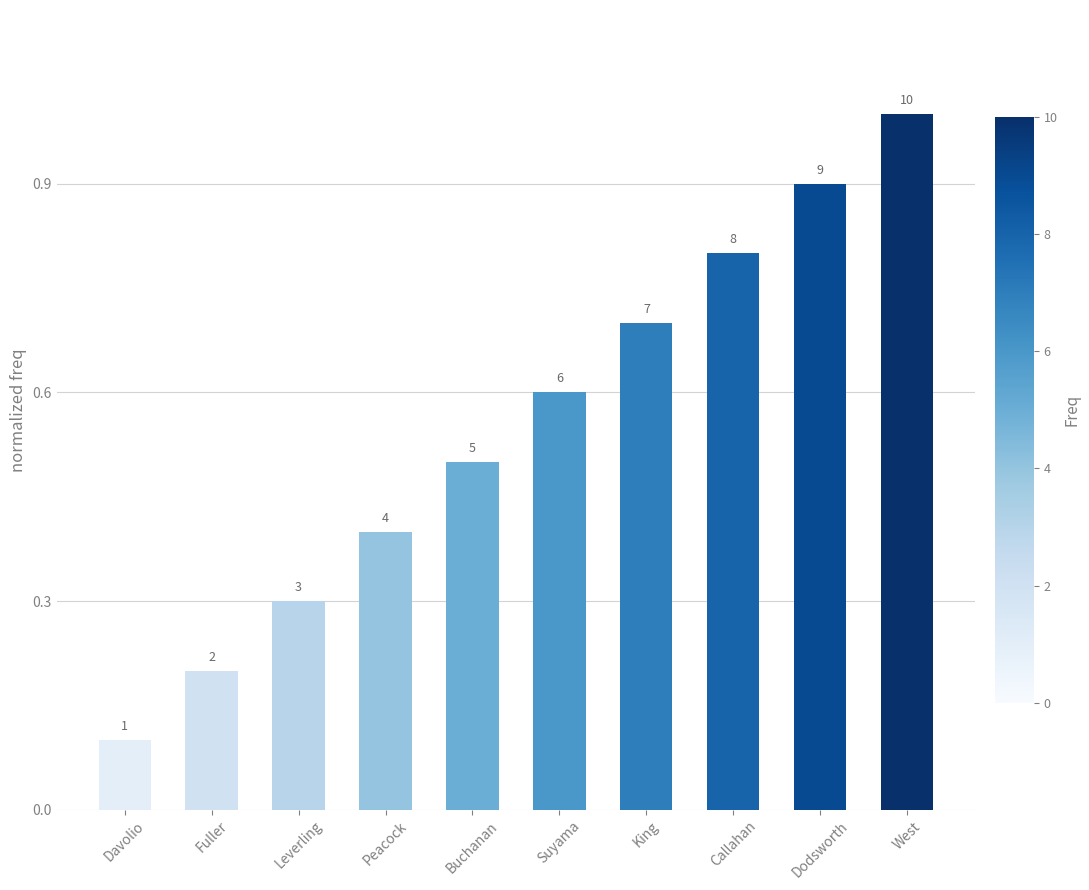

Where is the data nearest to the value 0?

Davolio